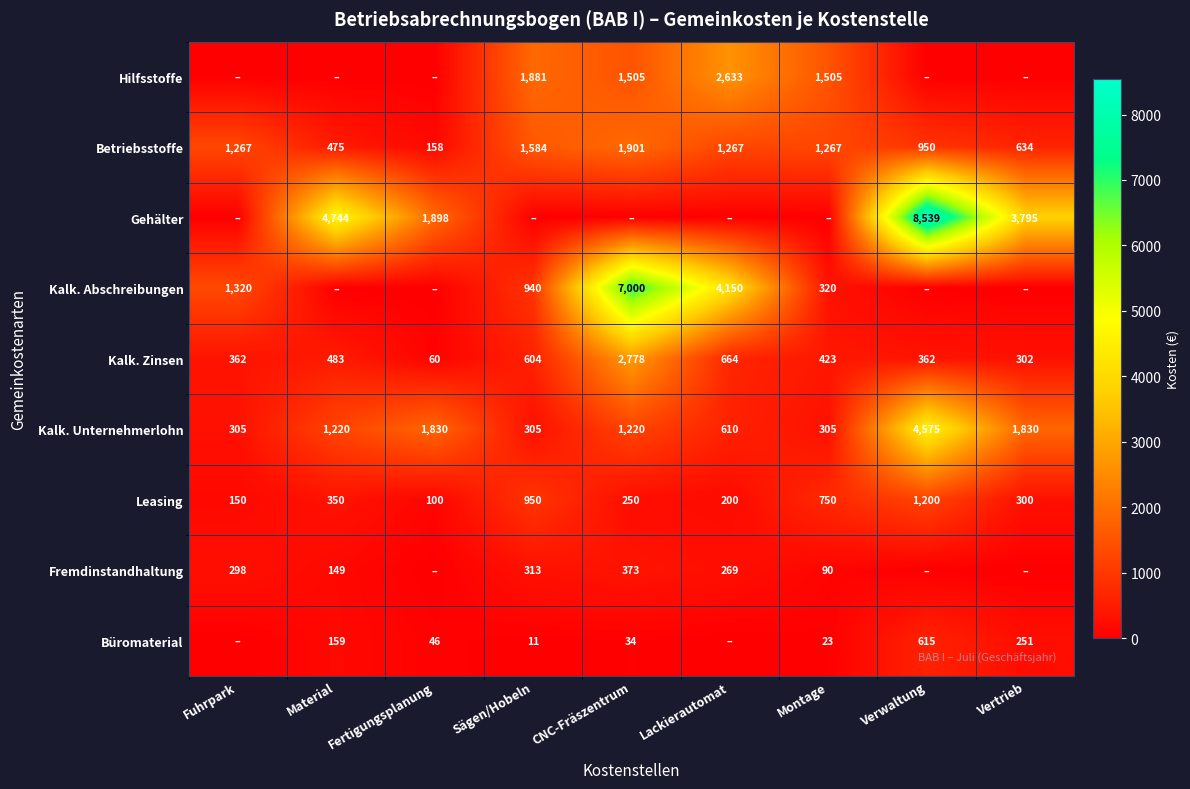

Is the value of Büromaterial at Verwaltung greater than the value of Hilfsstoffe at Sägen/Hobeln?

No